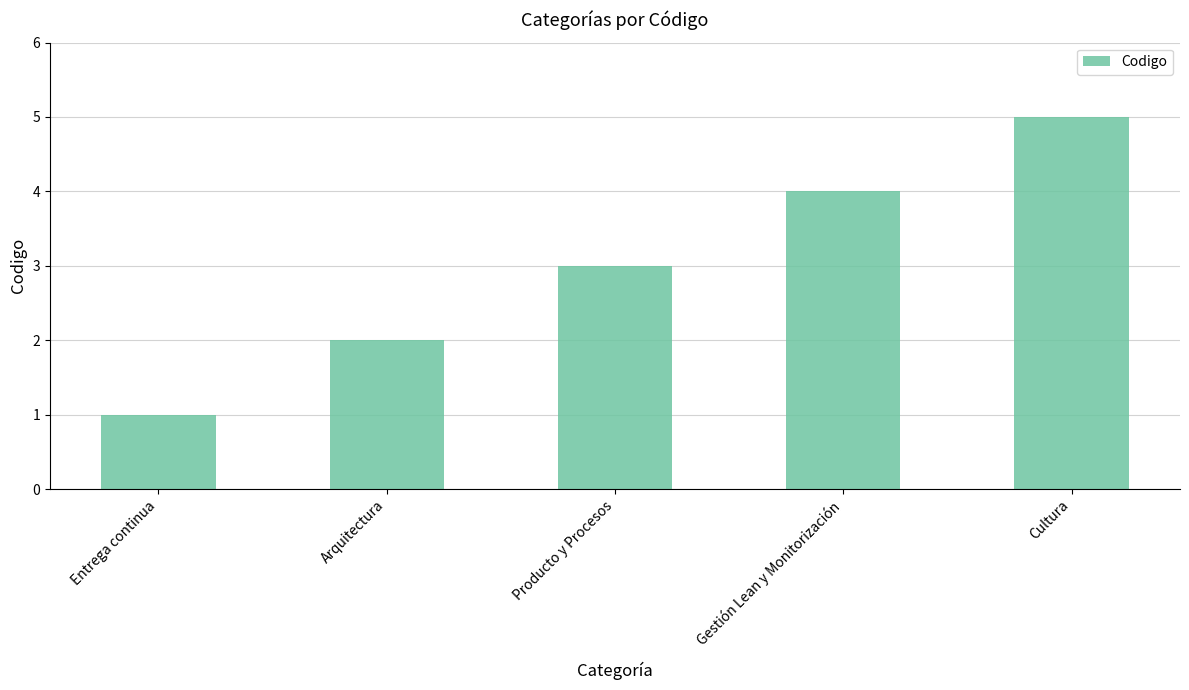

What is the change in value from Entrega continua to Cultura?

+4